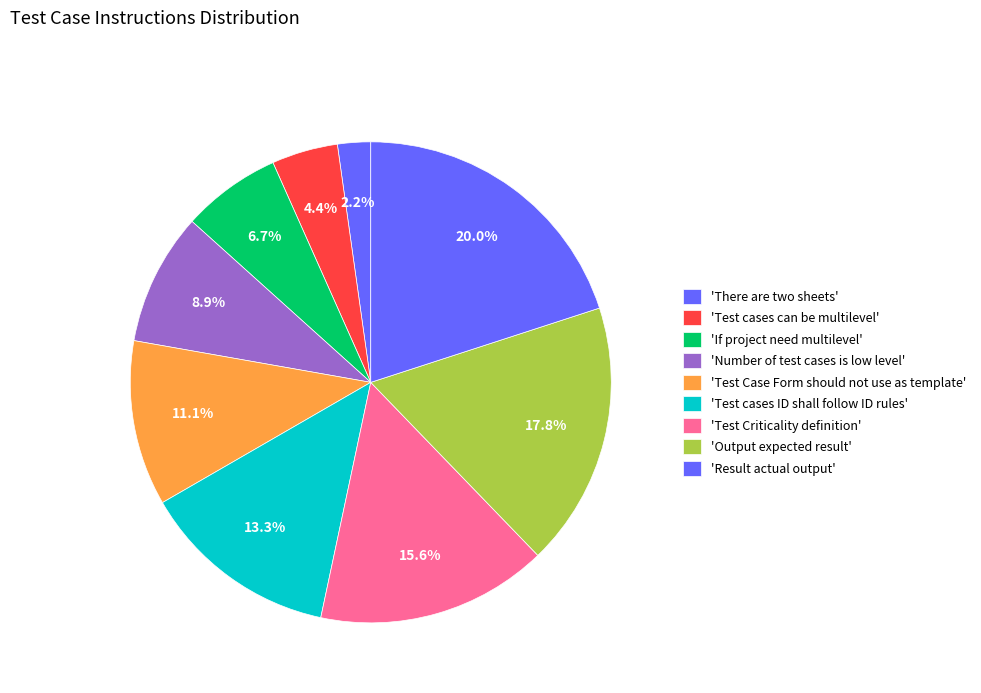

How many segments does this pie chart have?

9